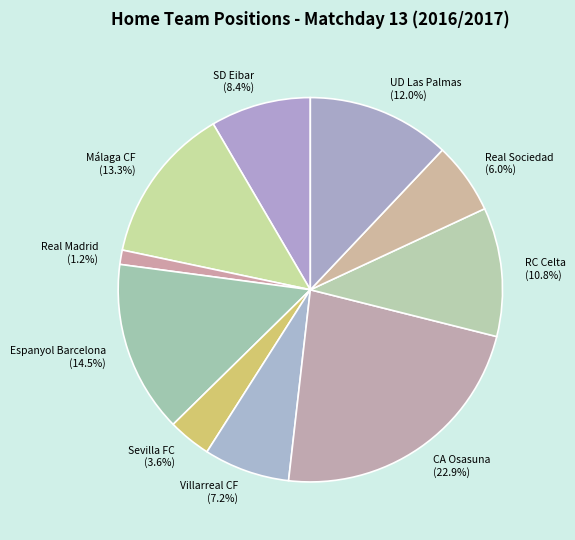

How many segments does this pie chart have?

10